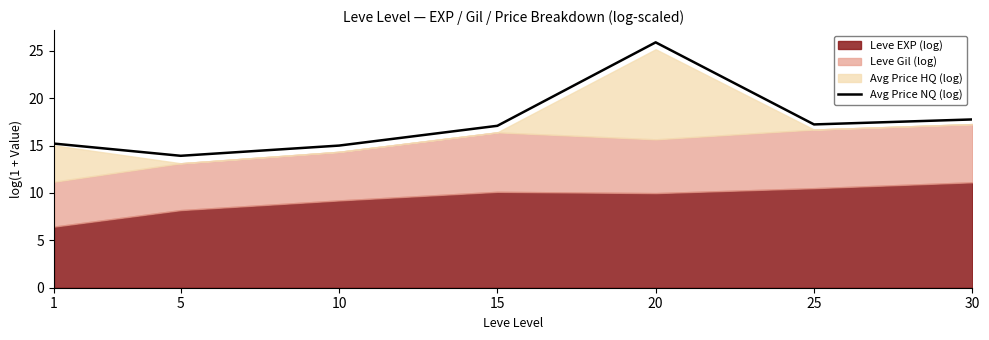

List the labels in order of value, largest first.

20, 30, 25, 15, 1, 10, 5